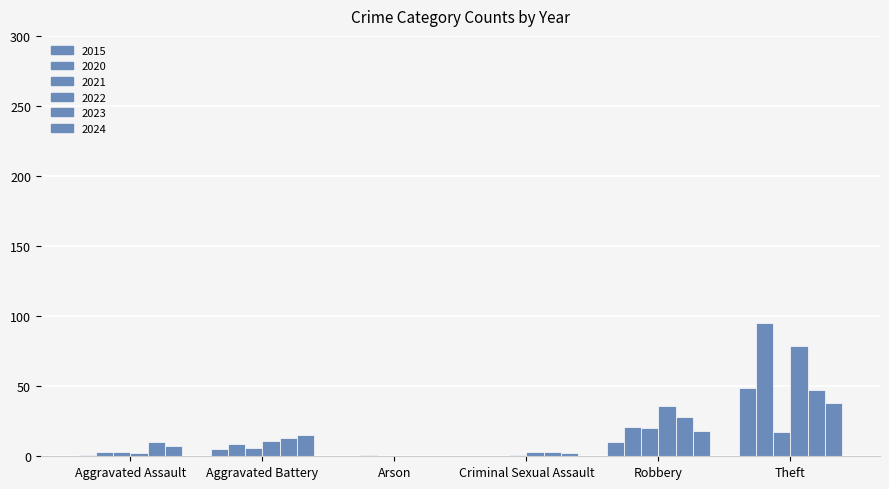

How many data points does each series have?

6